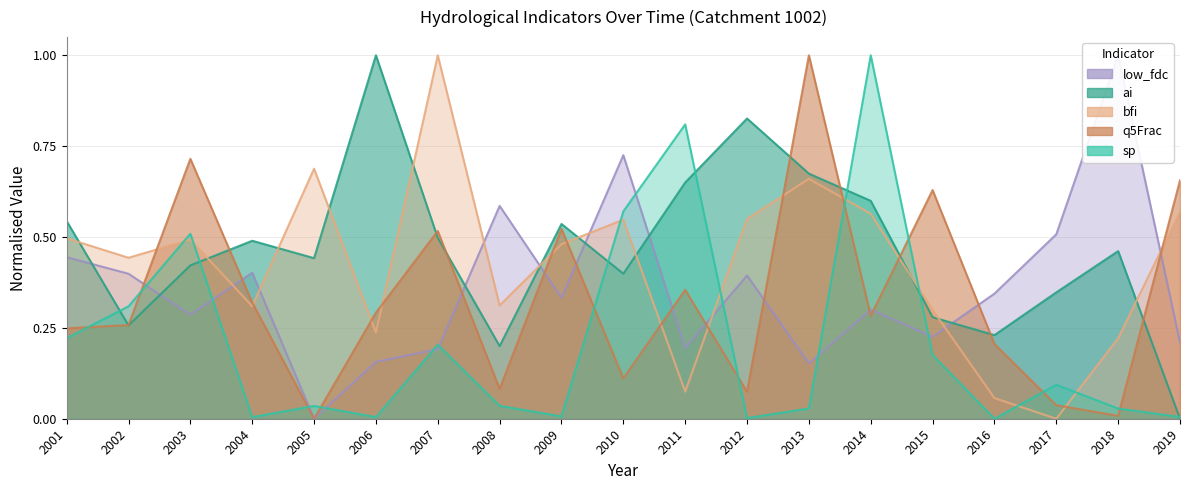

The value of bfi at 2005 is 0.7. True or false?

True